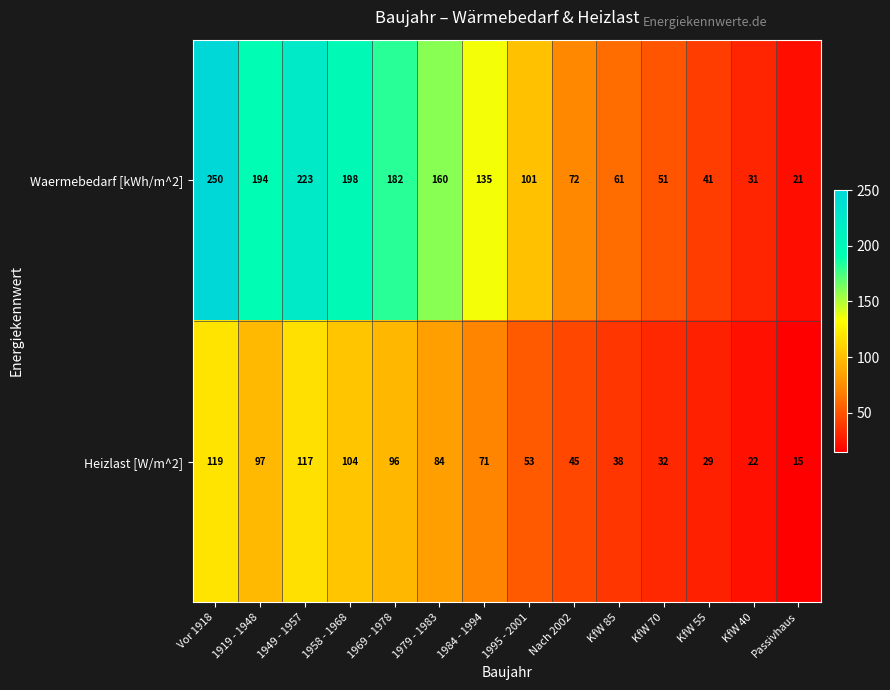

Reading left to right, extract all data points from this chart.

Waermebedarf [kWh/m^2]: 250	194	223	198	182	160	135	101	72	61	51	41	31	21
Heizlast [W/m^2]: 119	97	117	104	96	84	71	53	45	38	32	29	22	15